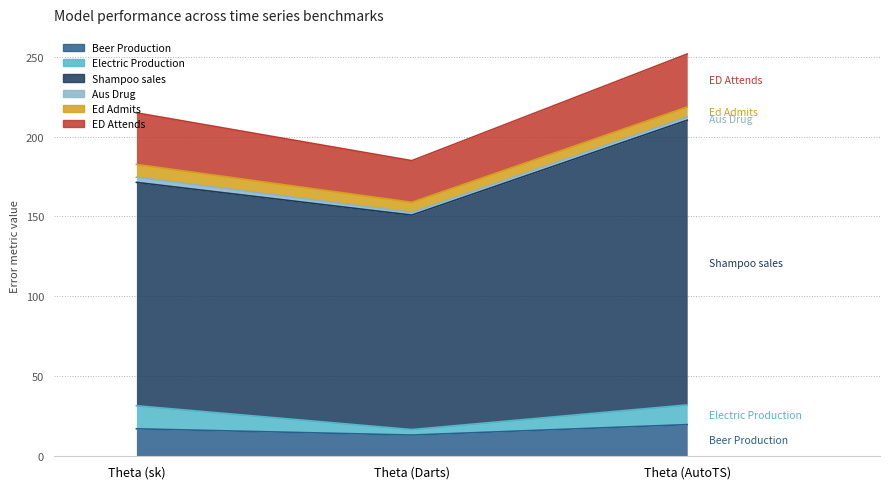

How many lines are shown in the chart?

6